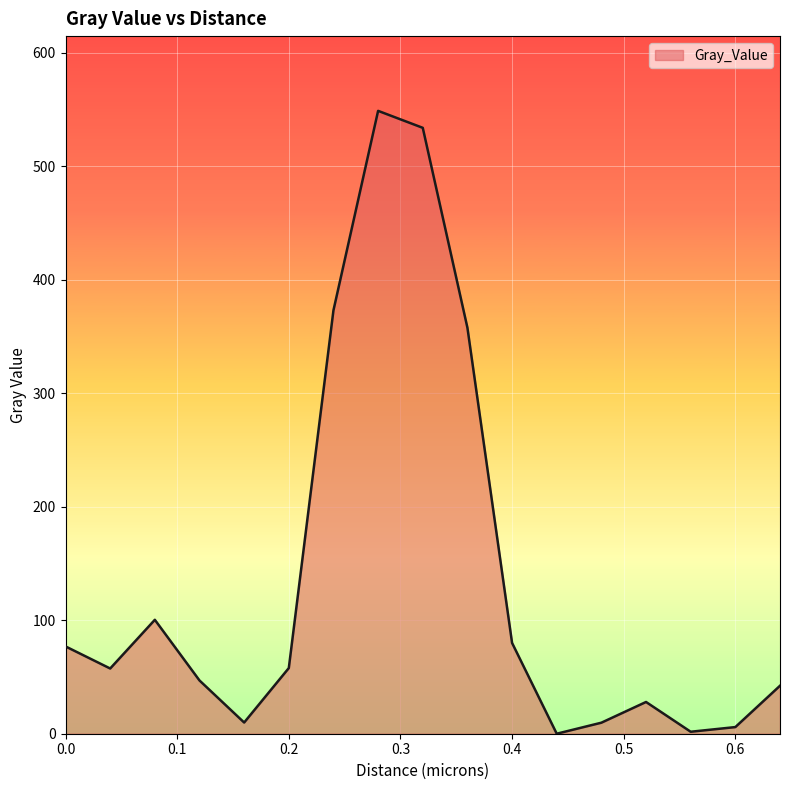

How many interior local peaks (higher than both neighbors) does the data have?

3